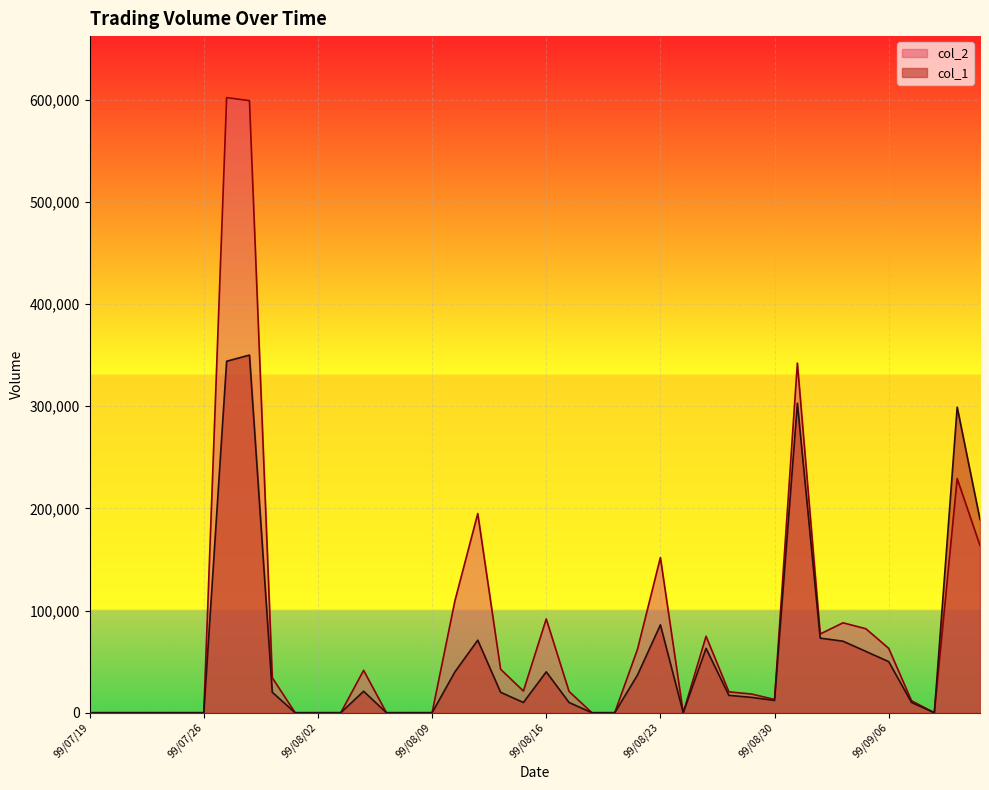

True or false: col_2 and col_1 intersect in this chart.

False